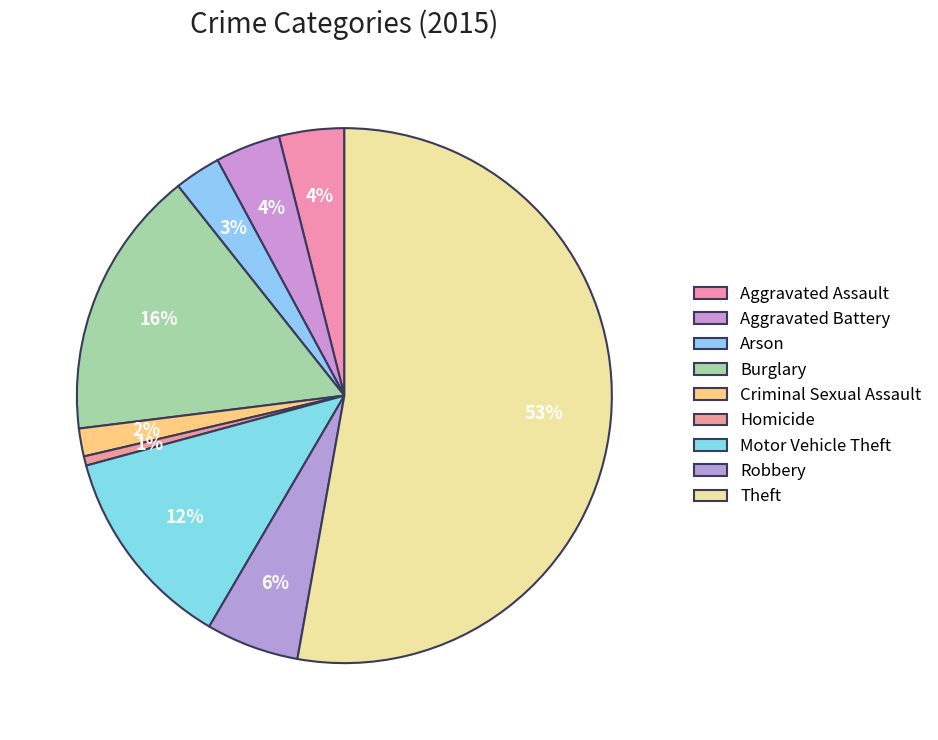

Is it true that Arson is 14% of the pie?

False